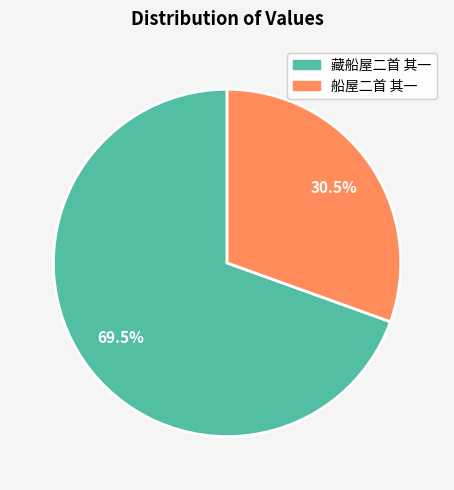

Which has a higher value, 藏船屋二首 其一 or 船屋二首 其一?

藏船屋二首 其一